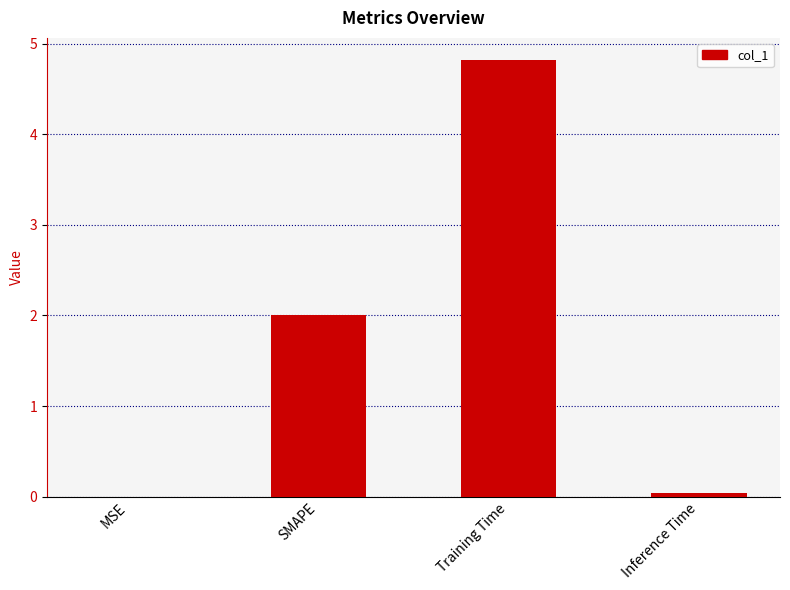

What is the maximum value shown in the chart?

4.8